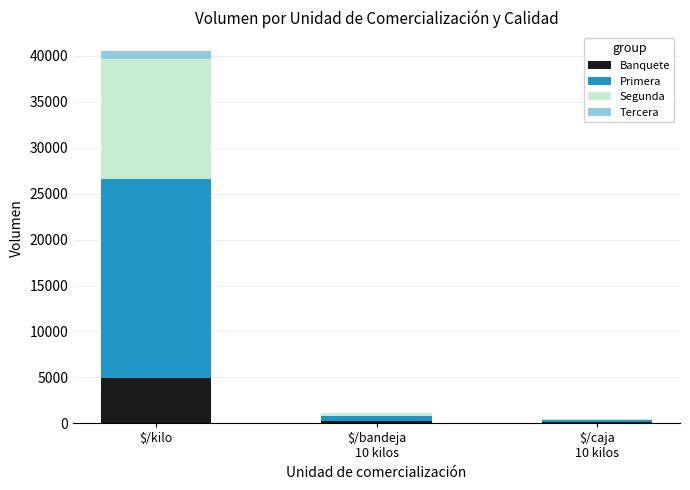

The value of Banquete at $/kilo is 3276. True or false?

False